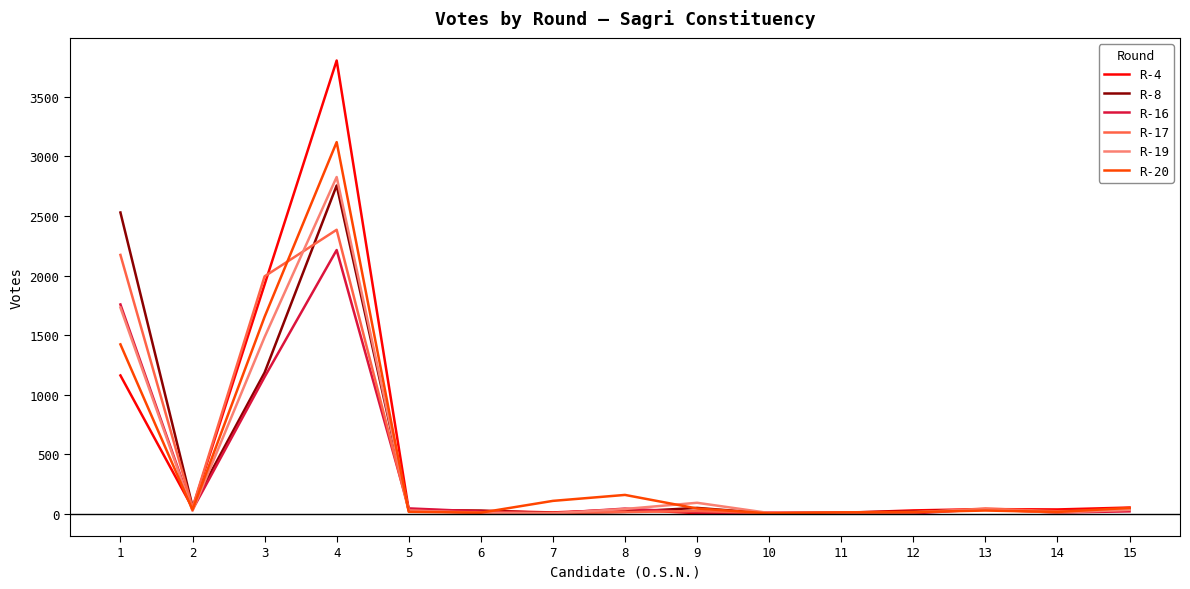

Is it true that R-20 equals 16 at 5?

True